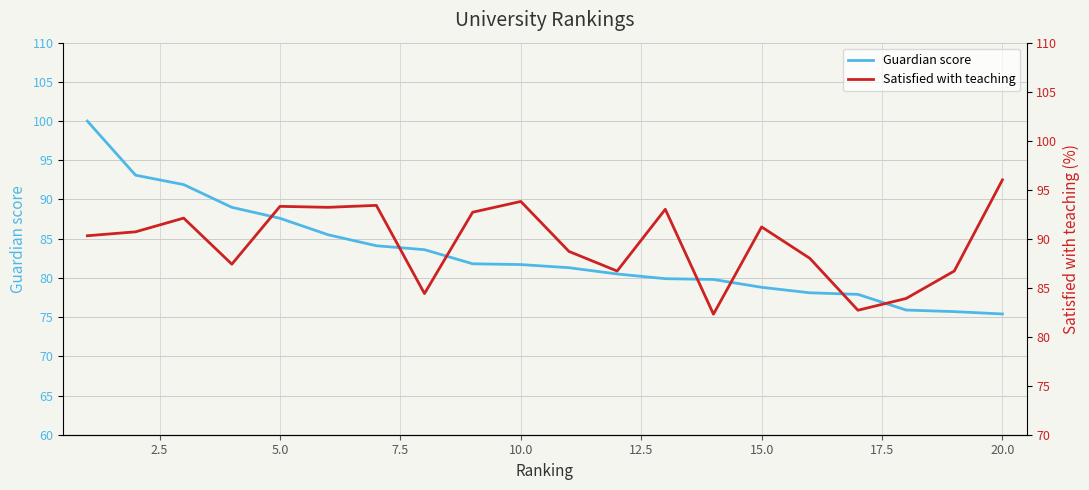

What is the sum of all Satisfied with teaching values?

1790.5